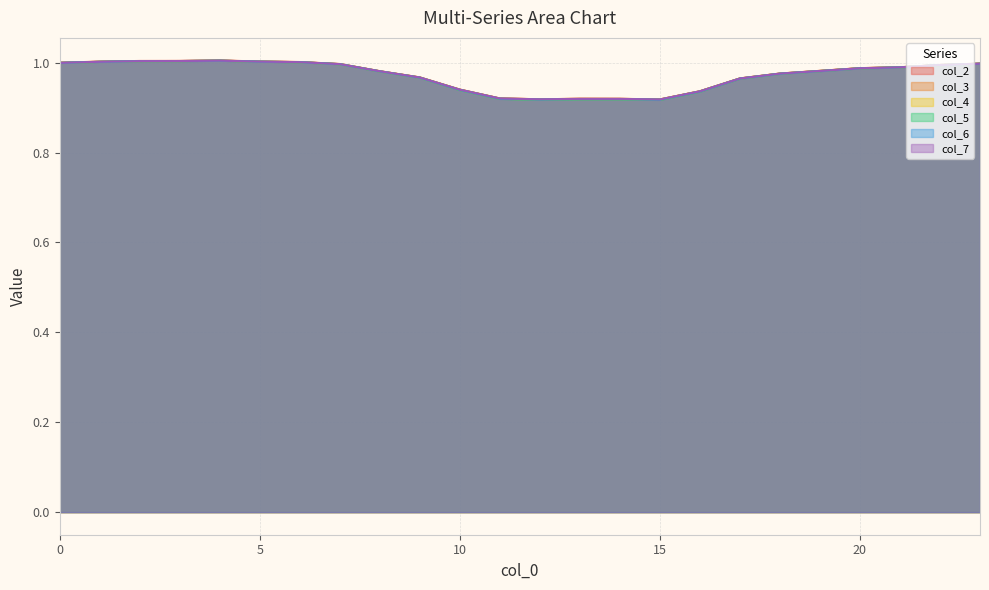

Does the chart display data point markers on the line(s)?

No